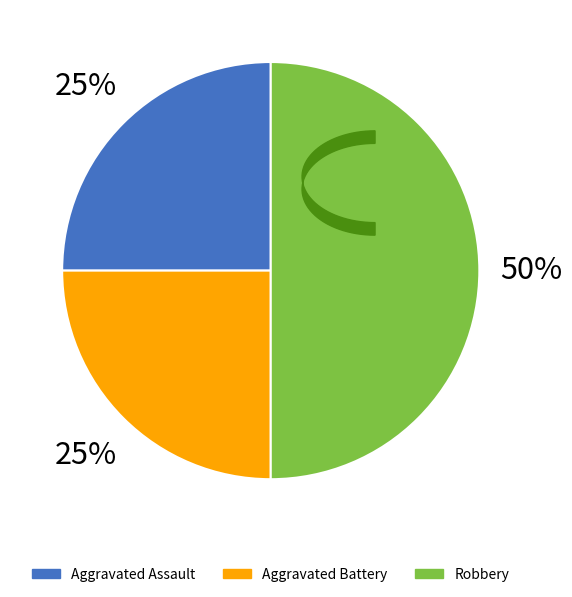

Count the number of slices in the pie.

3